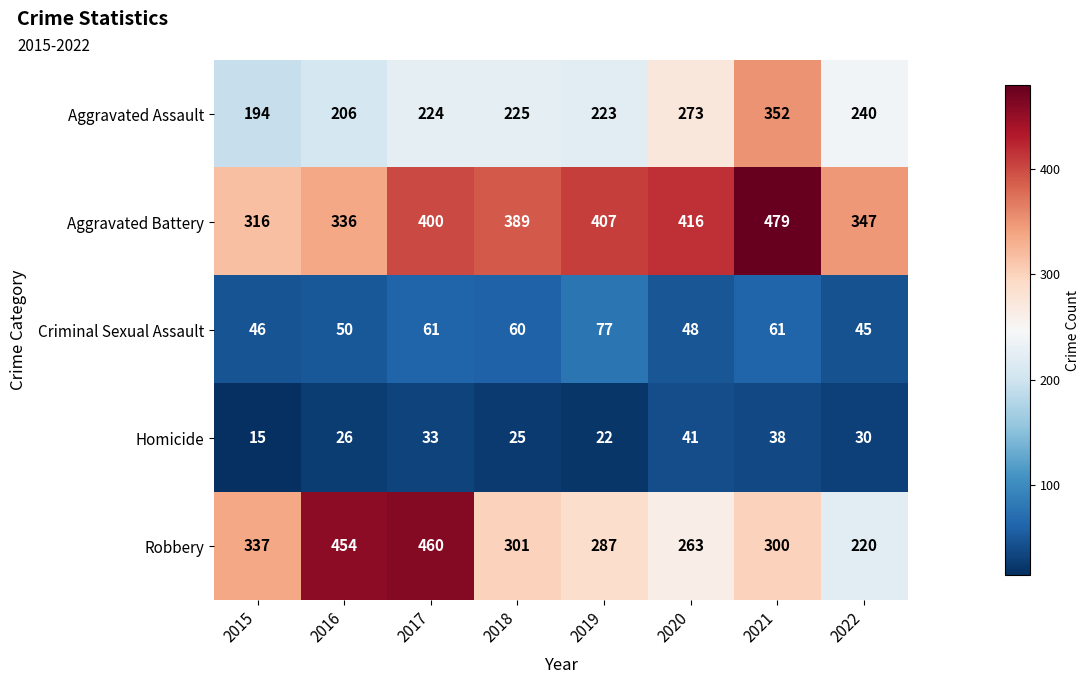

What is the minimum value for Robbery?

220